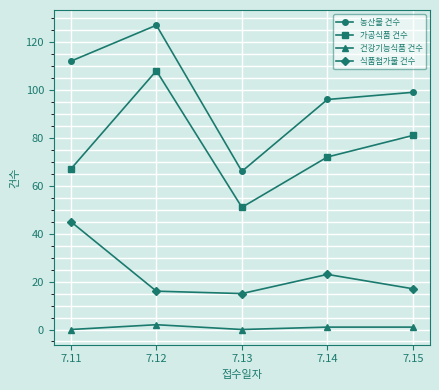

The 농산물 건수 series shows 31 at 7.13. True or false?

False